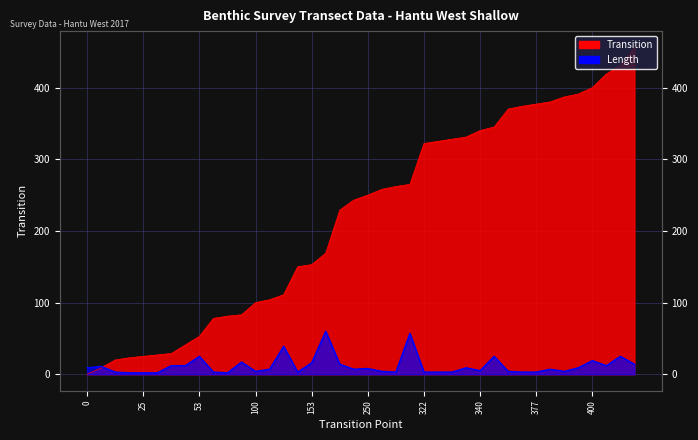

Reading right to left, extract all data points from this chart.

Transition: 456	431	419	400	391	387	380	377	374	370	345	340	331	328	325	322	265	262	258	250	243	229	169	153	150	111	104	100	83	81	78	53	41	29	27	25	23	20	9	0
Length: 14	25	12	19	9	4	7	3	3	4	25	5	9	3	3	3	57	3	4	8	7	14	60	16	3	39	7	4	17	2	3	25	12	12	2	2	2	3	11	9